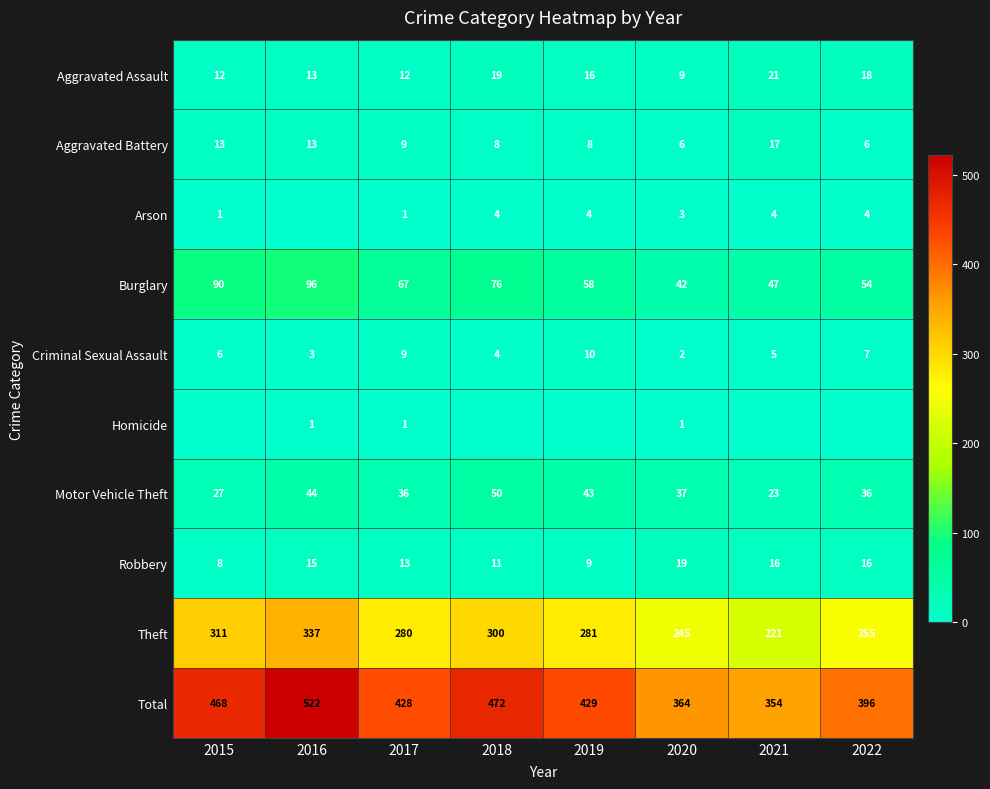

What is the sum of all Total values?

3433